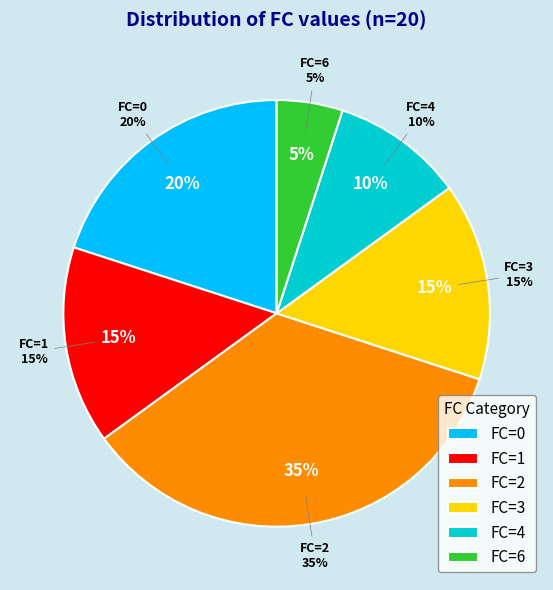

The 1 slice represents 28% of the pie. True or false?

False